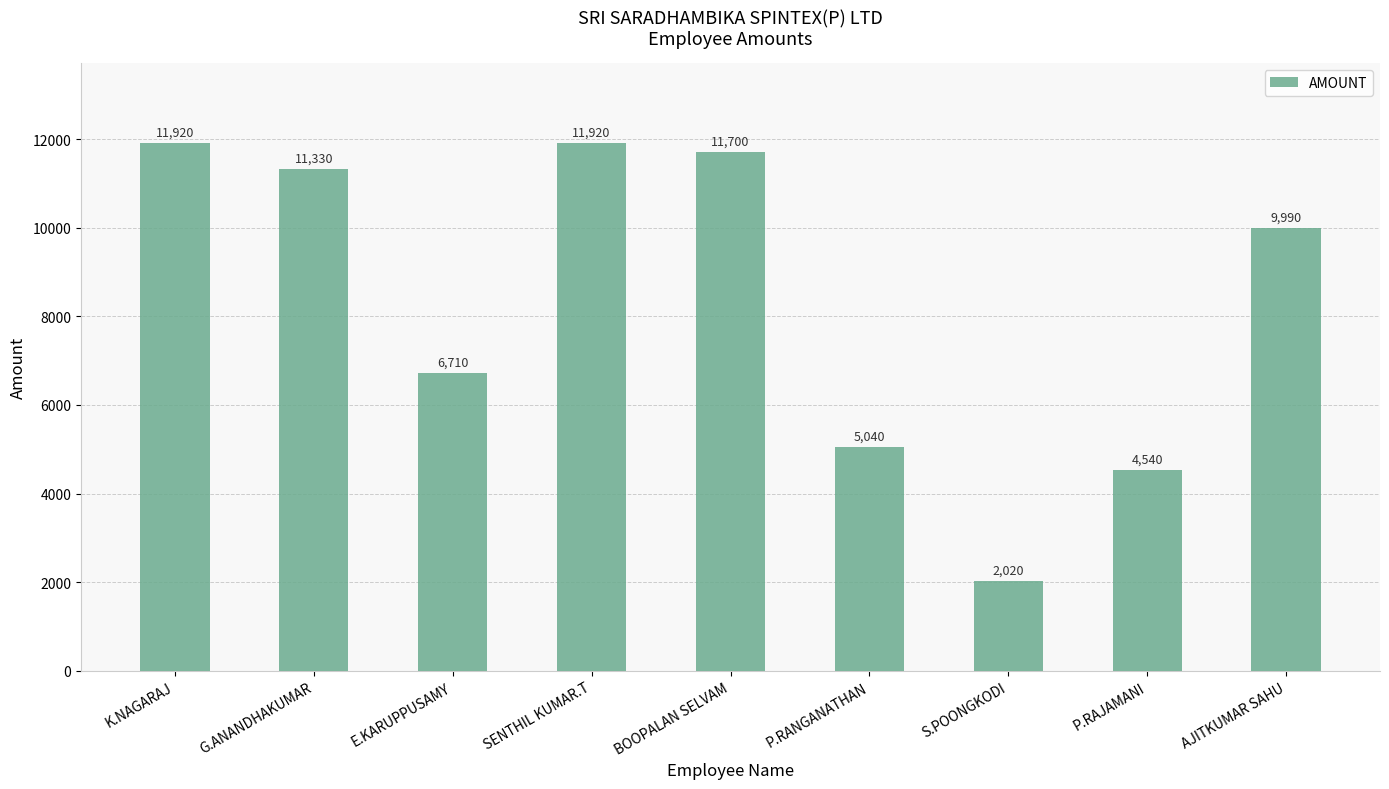

Reading left to right, list all the values displayed in this chart.

K.NAGARAJ=11920	G.ANANDHAKUMAR=11330	E.KARUPPUSAMY=6710	SENTHIL KUMAR.T=11920	BOOPALAN SELVAM=11700	P.RANGANATHAN=5040	S.POONGKODI=2020	P.RAJAMANI=4540	AJITKUMAR SAHU=9990